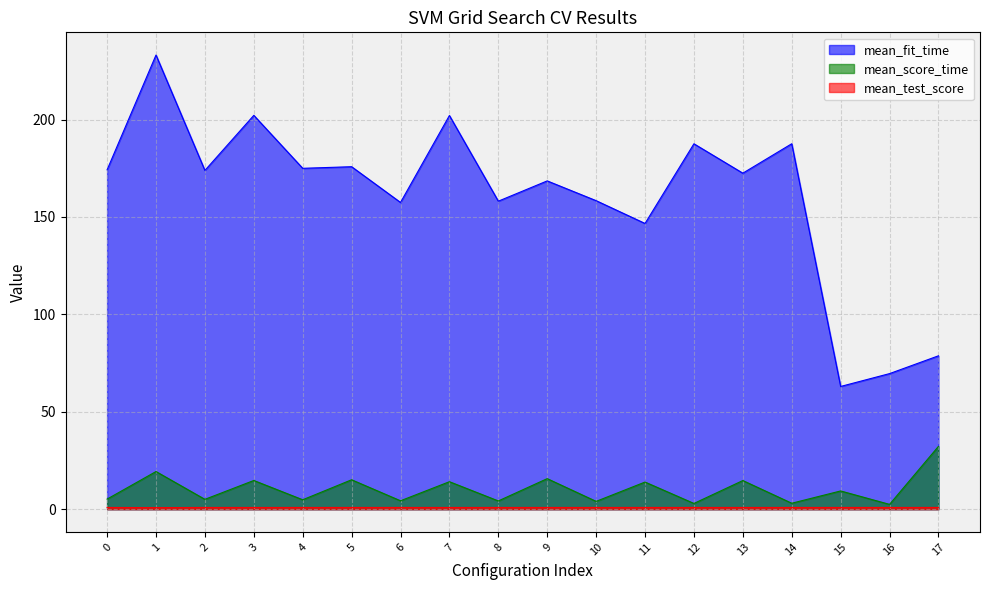

Which series has the largest range (max minus min)?

mean_fit_time